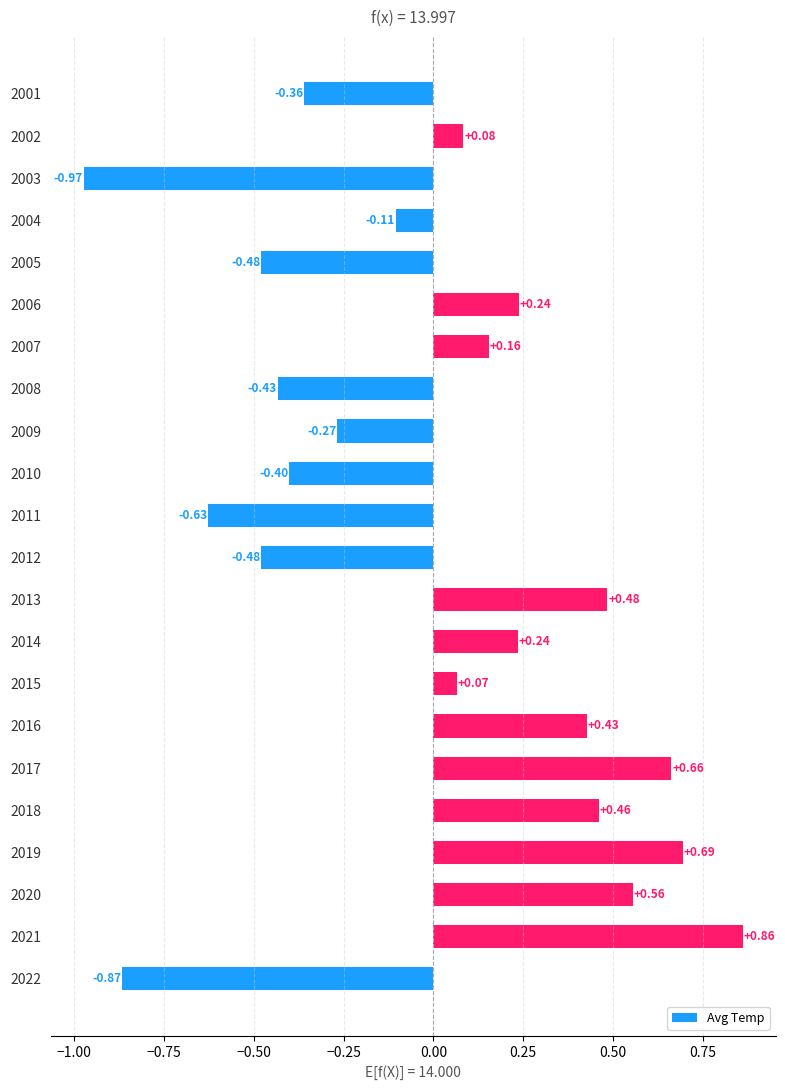

Which has a higher value, 2017 or 2005?

2017